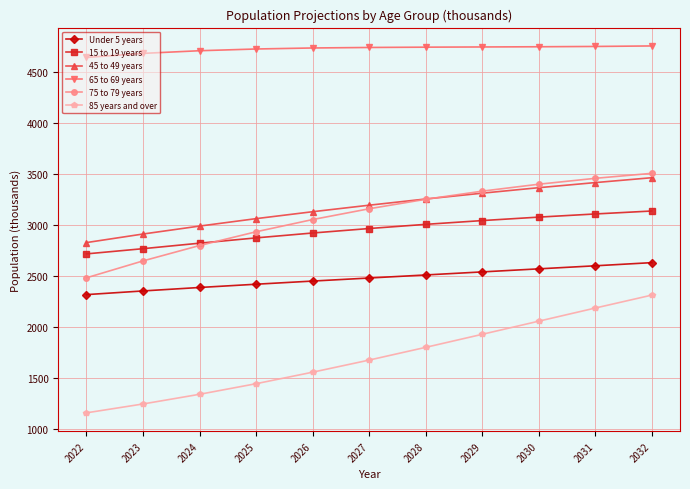

What is the average value of the 65 to 69 years series?

4730